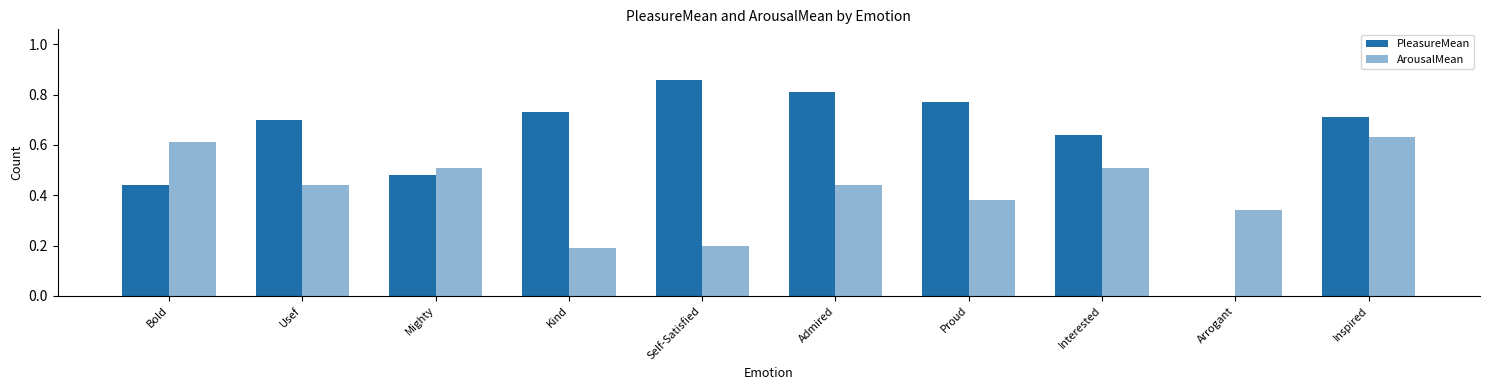

Are the bars horizontal?

No